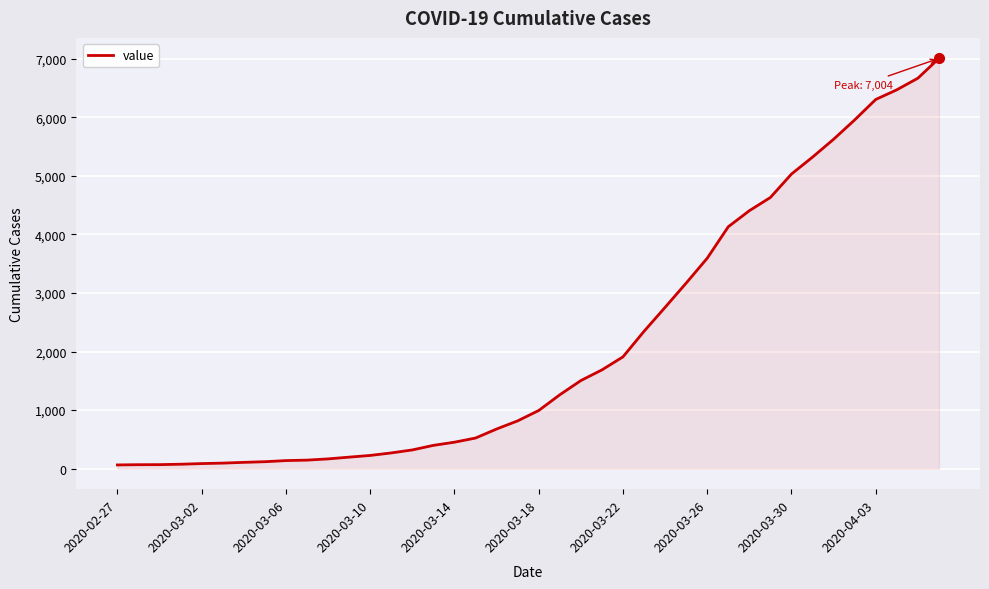

What is the difference between the maximum and minimum values?

6940